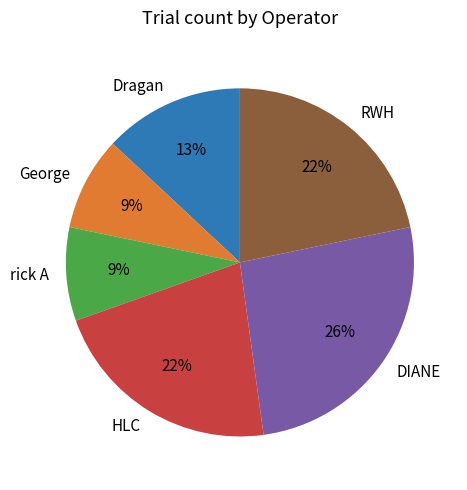

To the nearest percent, what is the difference between the largest and smallest slice percentages?

17%